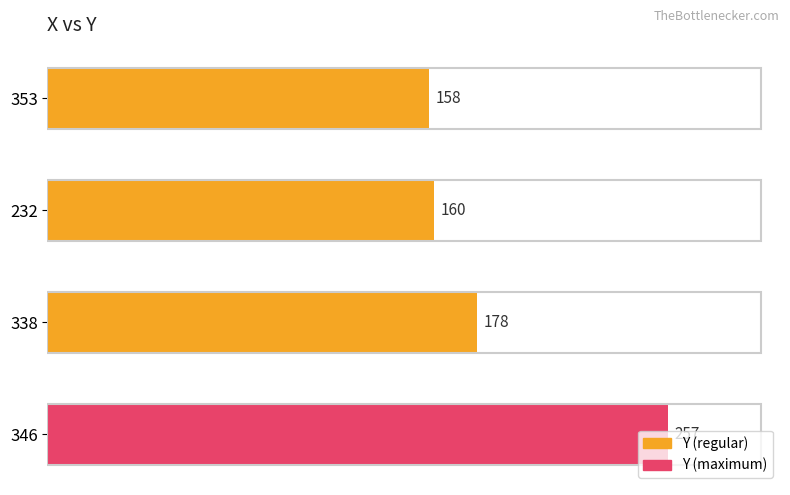

At which category does the chart reach its peak across all series?

346